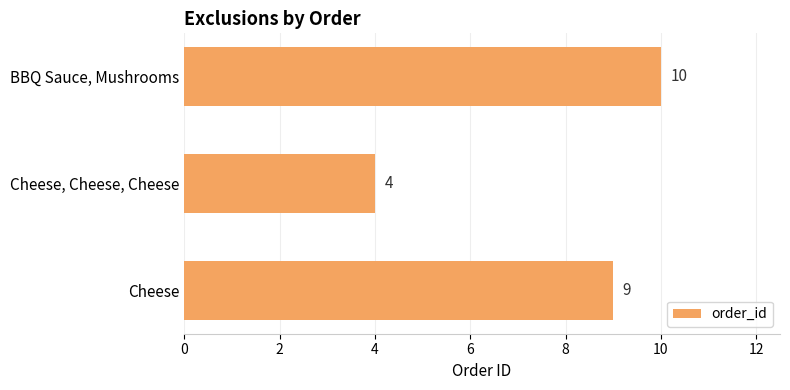

Which label corresponds to the largest value in the chart?

BBQ Sauce, Mushrooms